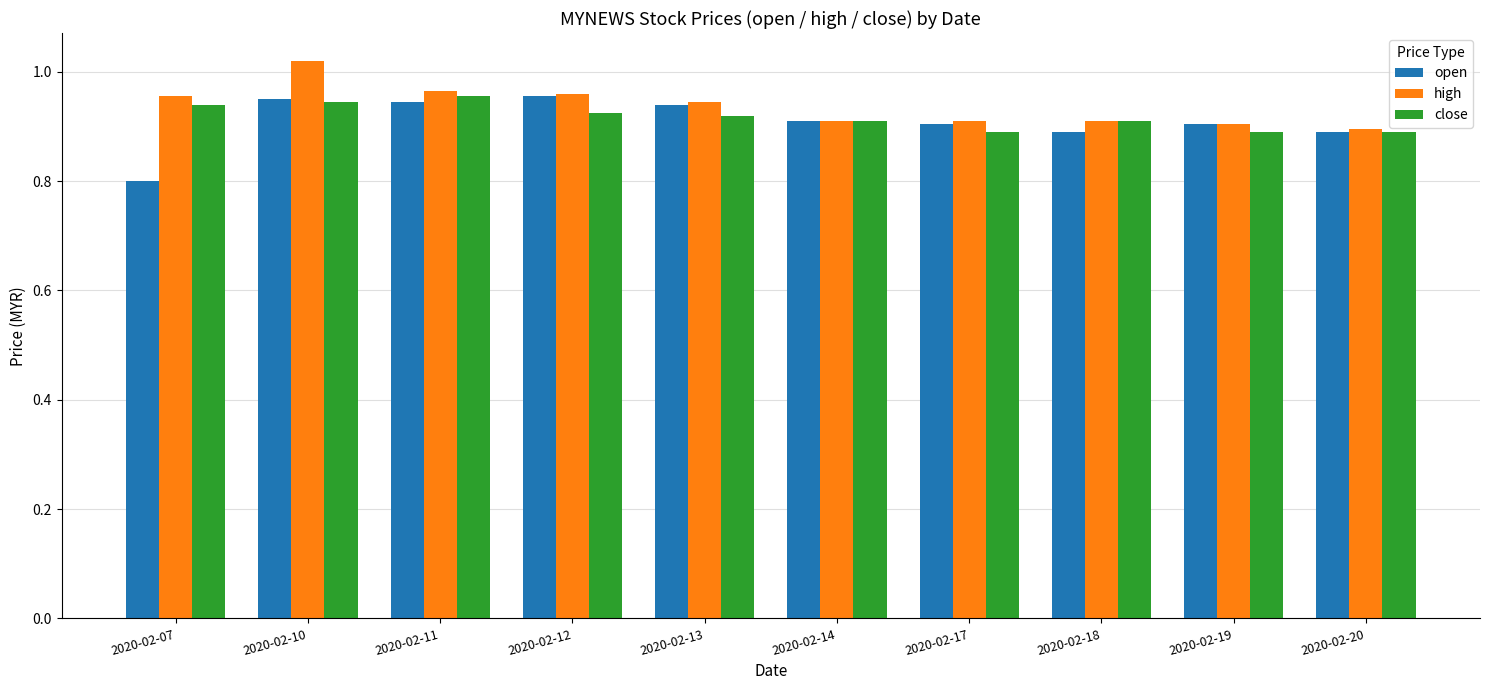

At how many categories does at least one series exceed 0?

10